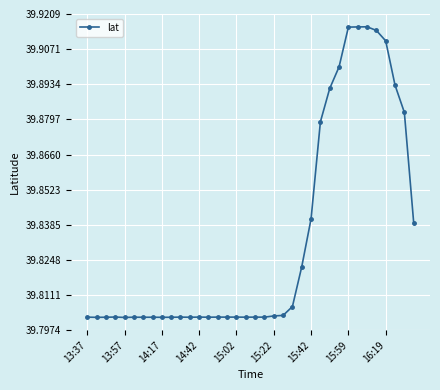

True or false: there are more than 2 points higher than both neighbors.

True